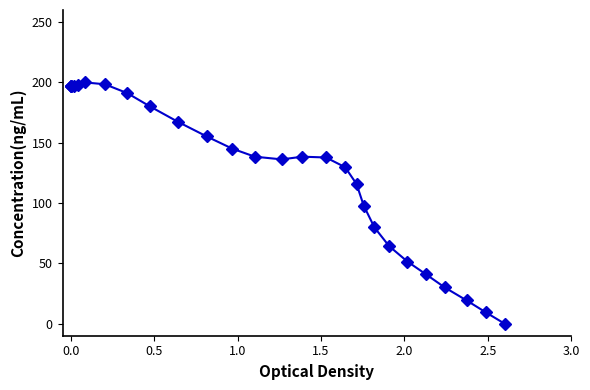

What is the greatest value displayed?

200.0